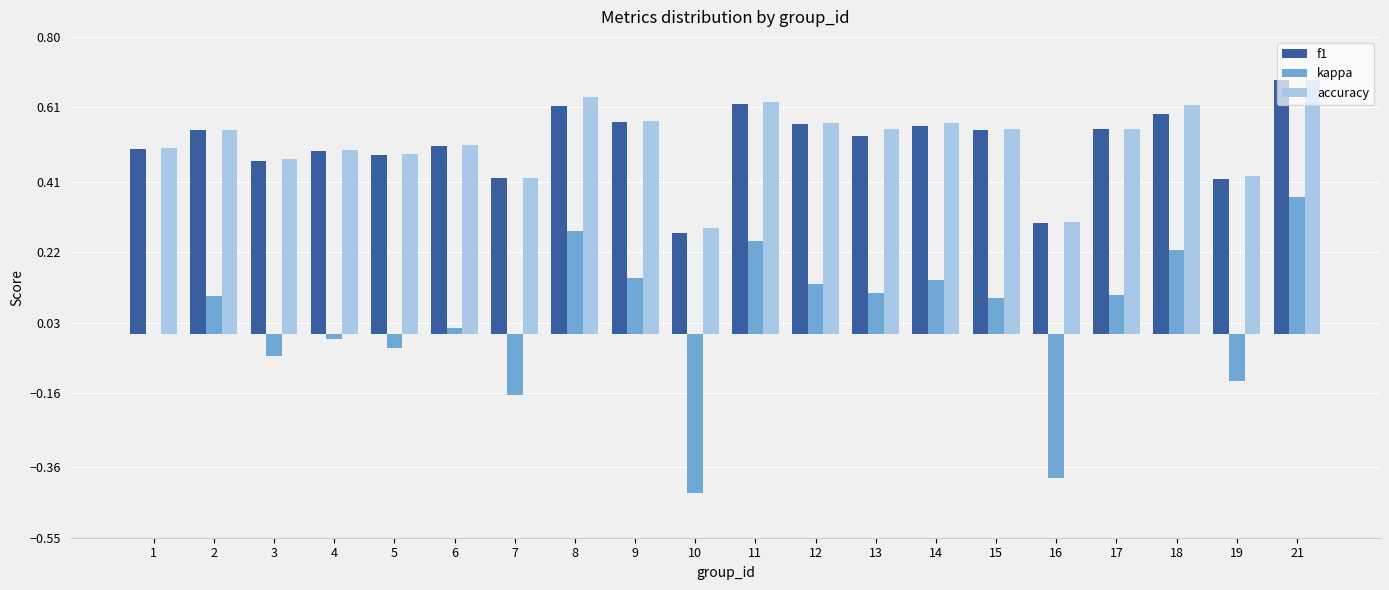

What are all the series names shown in the legend?

f1, kappa, accuracy